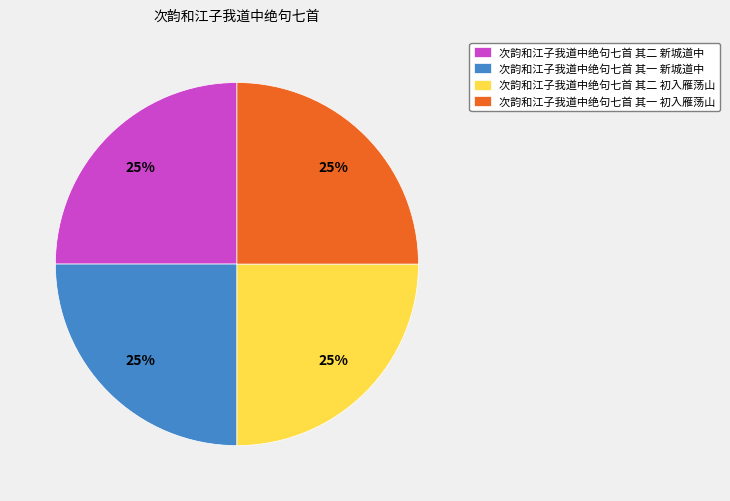

What is the ratio of the value at 次韵和江子我道中绝句七首 其一 初入雁荡山 to the value at 次韵和江子我道中绝句七首 其一 新城道中?

1.0